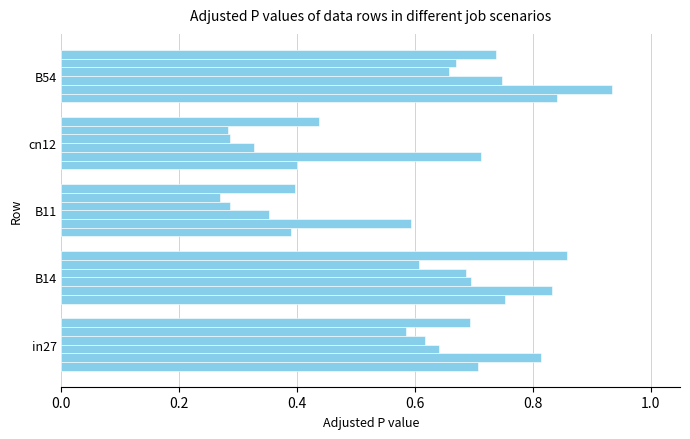

How many data points does each series have?

5